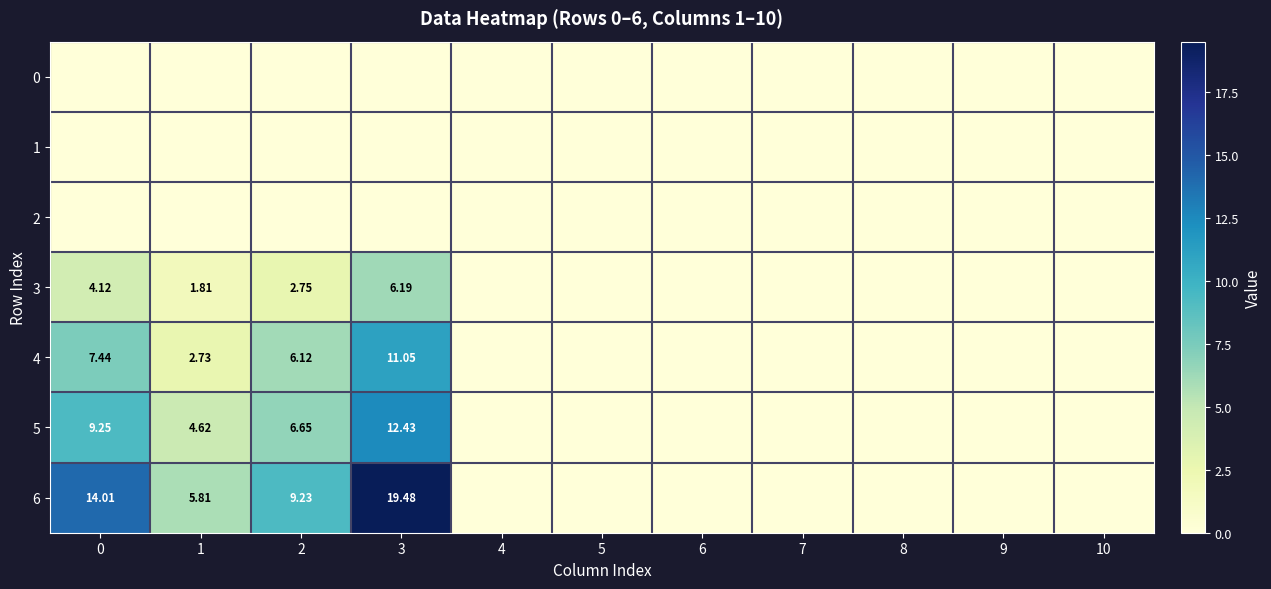

True or false: 5 has a value of 0.0 at 8.

True